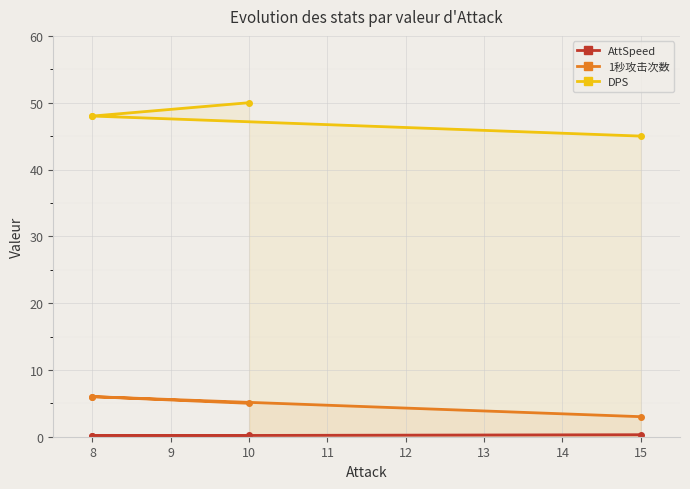

Where is AttSpeed nearest to the value 0?

8